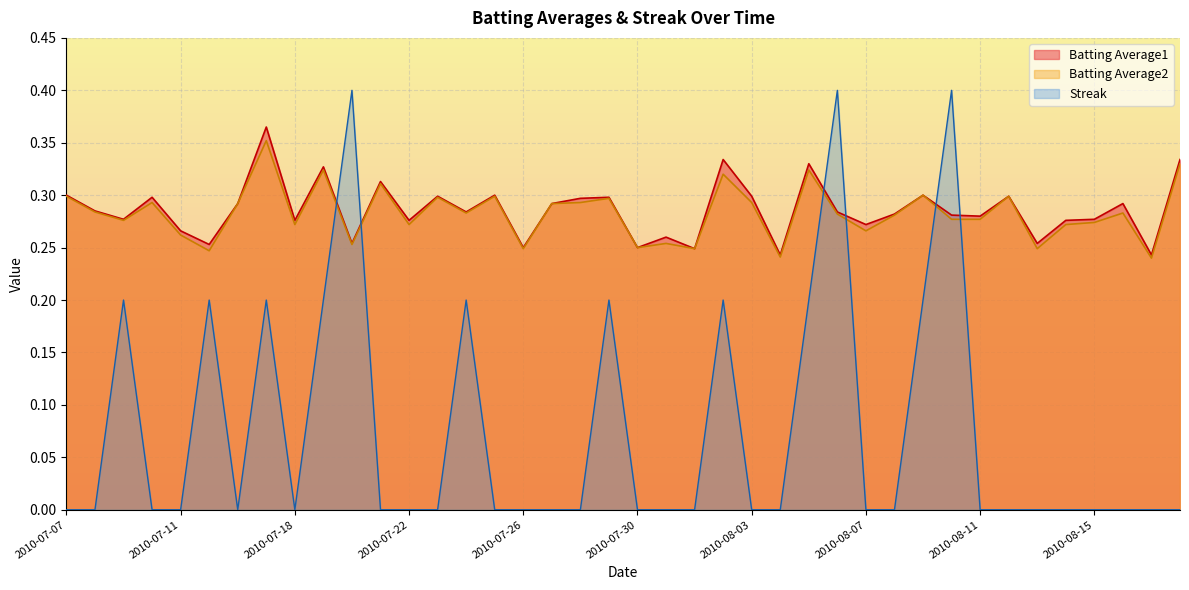

Where is Batting Average1 nearest to the value 0?

2010-08-04